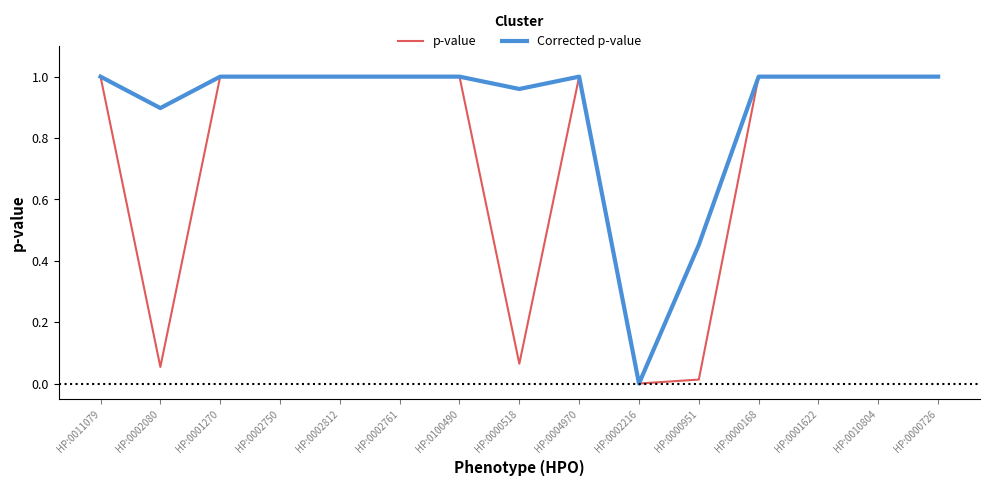

What is the total value across all series at HP:0002812?

2.0